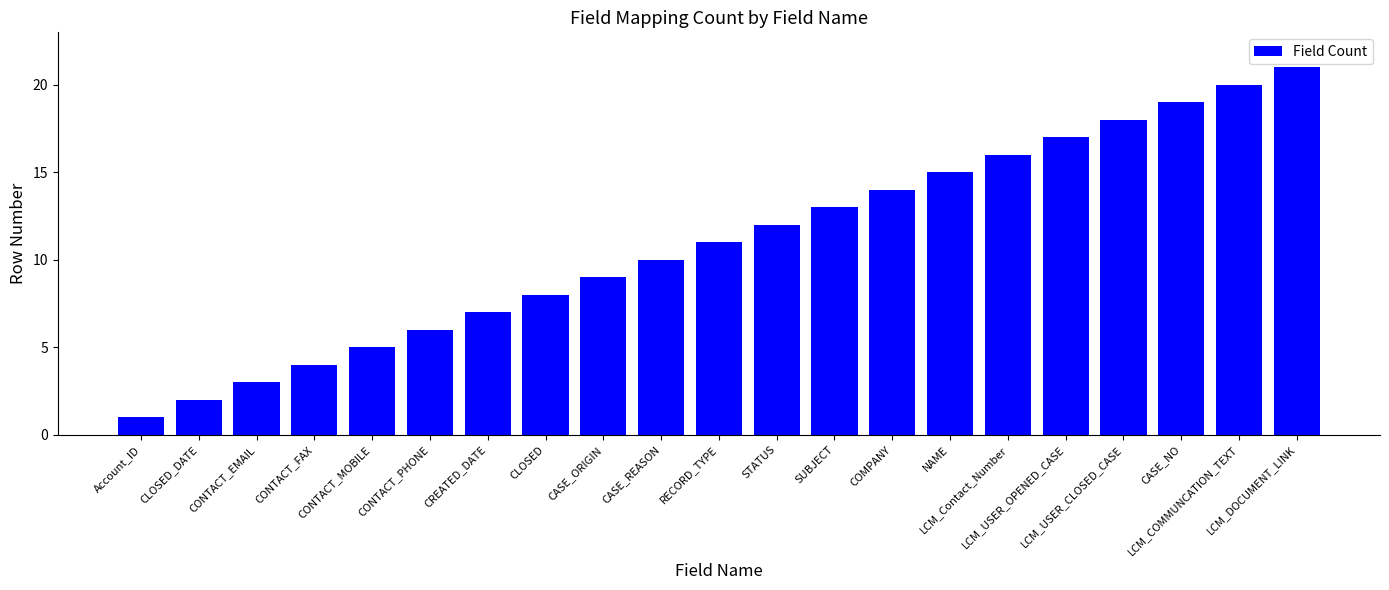

List the labels in order of value, smallest first.

Account_ID, CLOSED_DATE, CONTACT_EMAIL, CONTACT_FAX, CONTACT_MOBILE, CONTACT_PHONE, CREATED_DATE, CLOSED, CASE_ORIGIN, CASE_REASON, RECORD_TYPE, STATUS, SUBJECT, COMPANY, NAME, LCM_Contact_Number, LCM_USER_OPENED_CASE, LCM_USER_CLOSED_CASE, CASE_NO, LCM_COMMUNCATION_TEXT, LCM_DOCUMENT_LINK